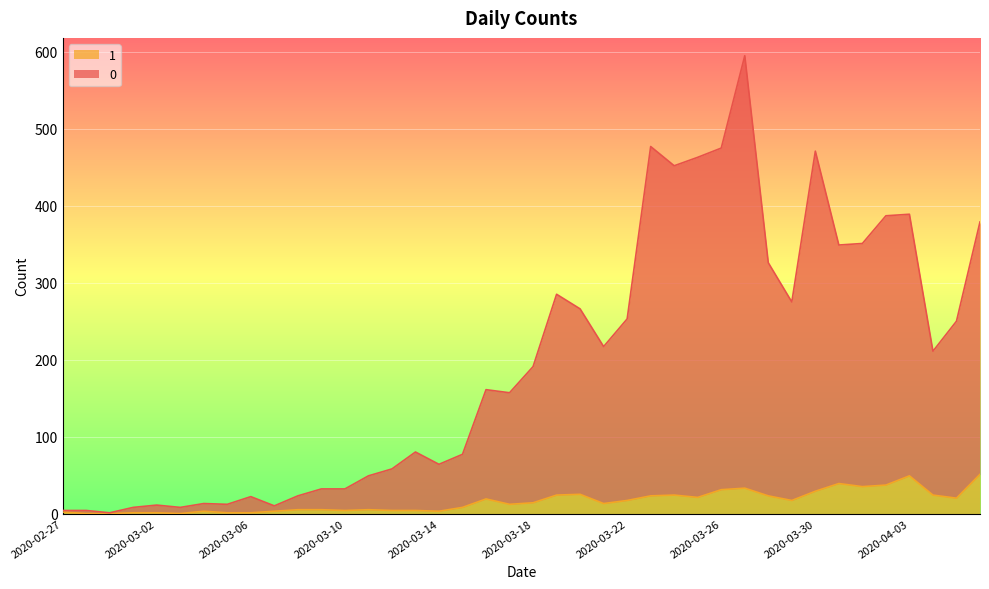

Between 2020-03-21 and 2020-03-23, which is larger?

2020-03-23